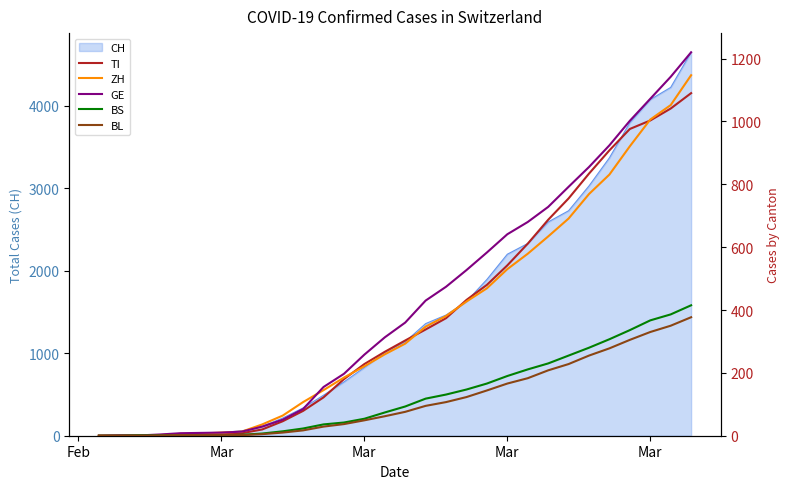

True or false: BS has more than 1 points higher than both neighbors.

False